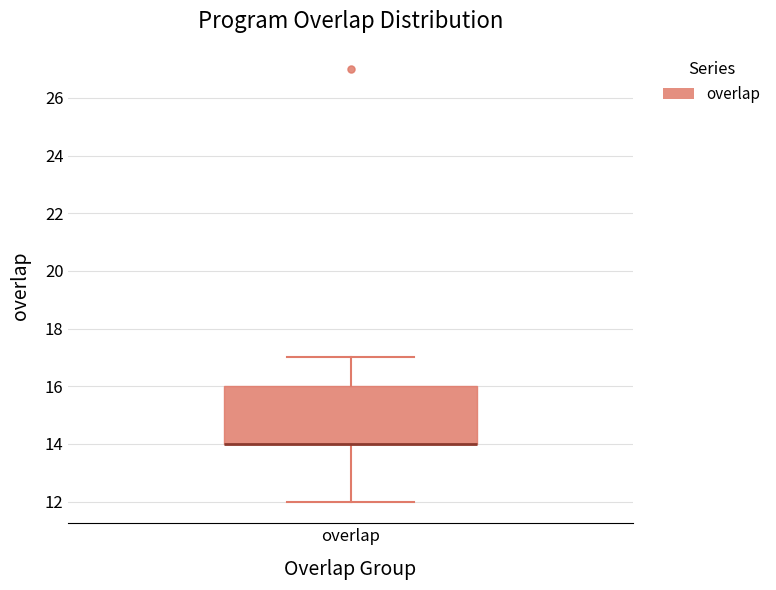

Transcribe this box plot: give where the median line is, the range the box spans, and where the two whiskers end, as read against the y-axis. The values are not printed on the chart, so give them approximately, as read against the axis.

median 14 (drawn on the box's lower edge), box 14 to 16, whiskers 12 to 17